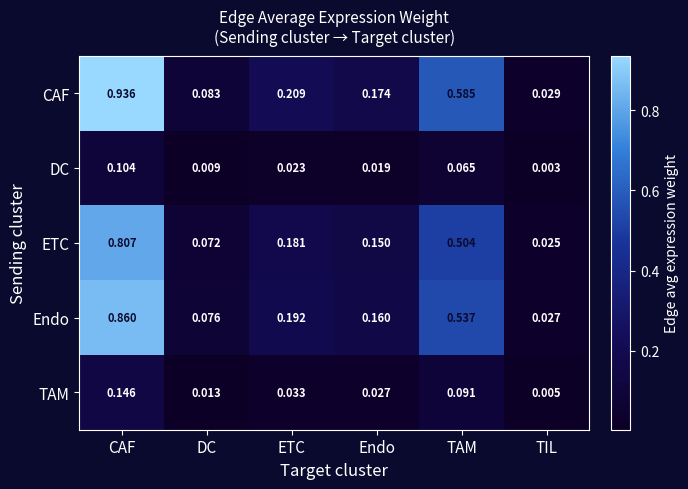

At which category is the sum across all series the highest?

CAF